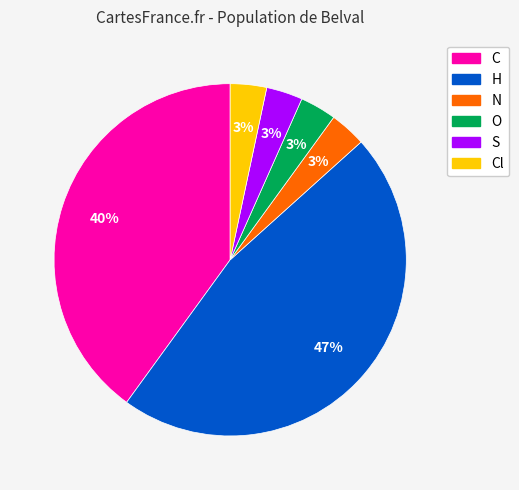

Does any single category account for the majority?

No